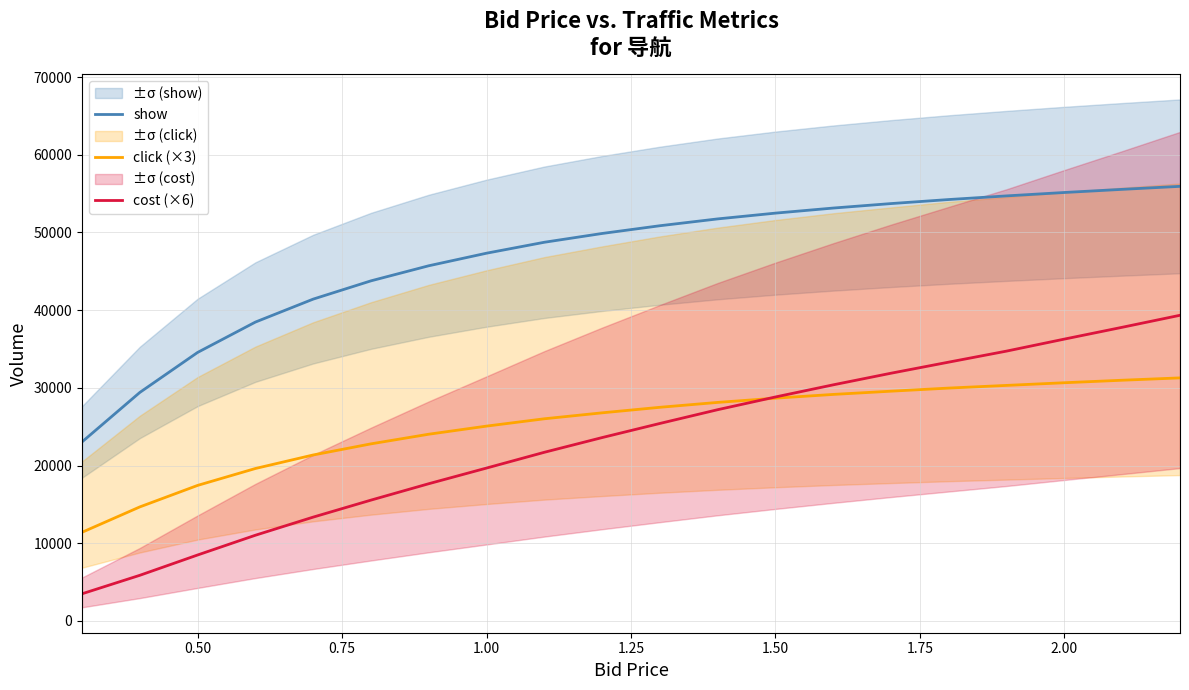

True or false: cost (×6) and show intersect in this chart.

False